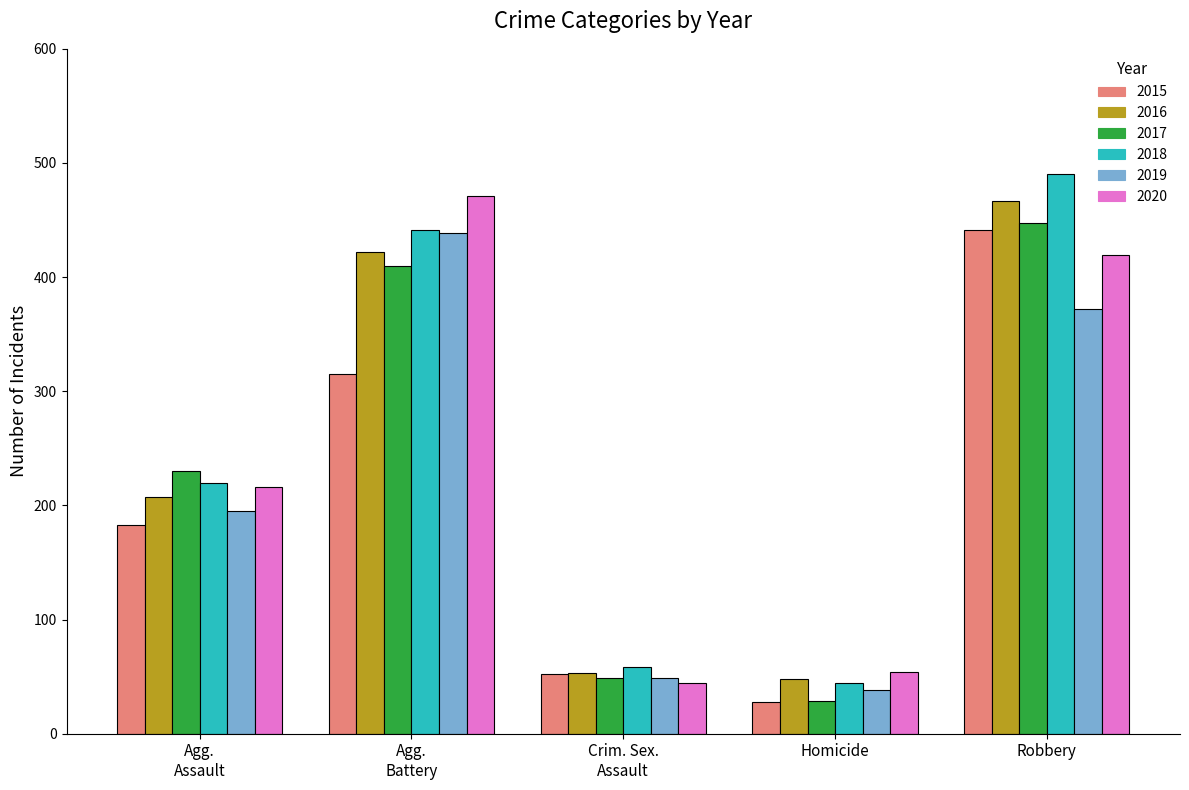

At which label is 2015 closest to 234?

Agg.
Assault